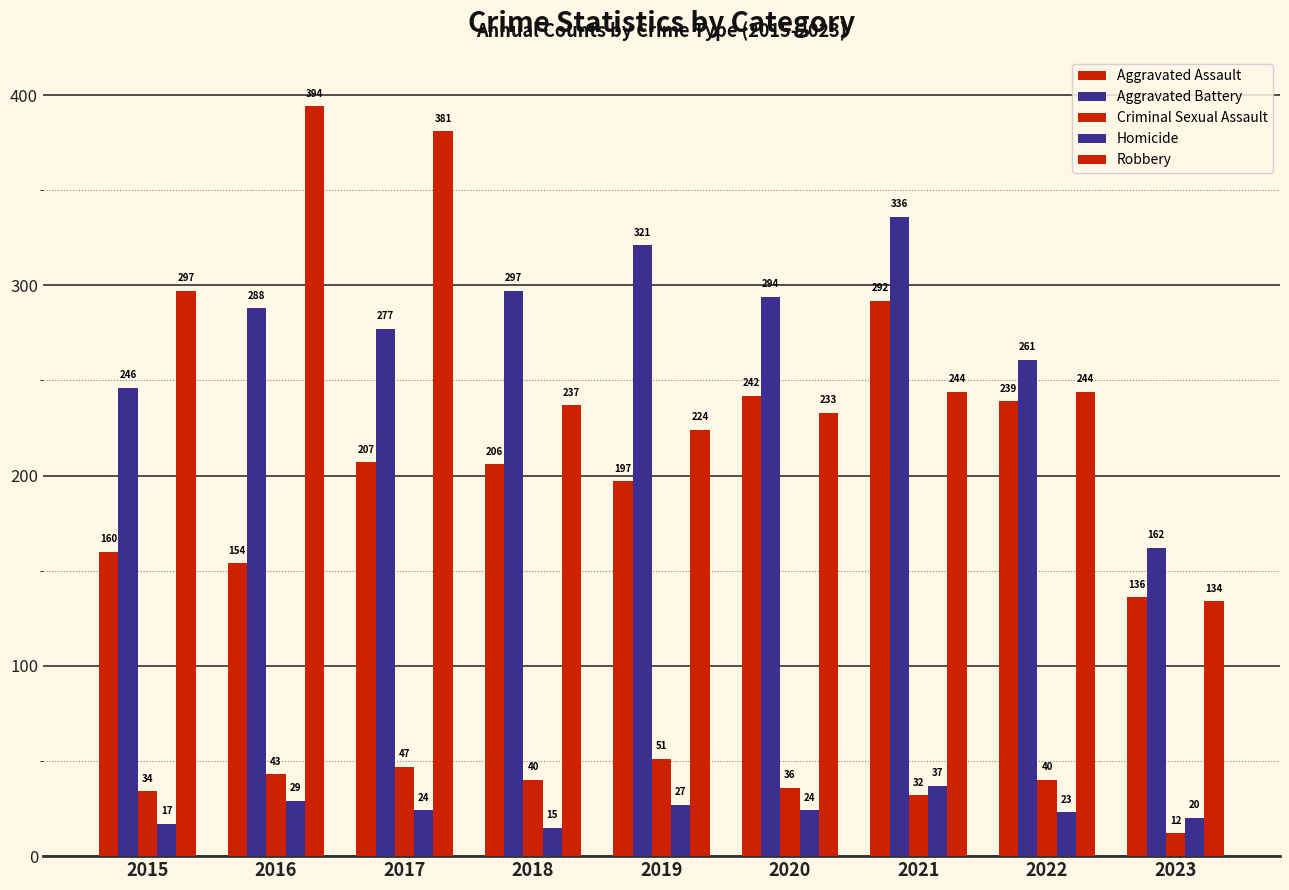

Is the value of Aggravated Battery at 2020 greater than the value of Aggravated Assault at 2015?

Yes